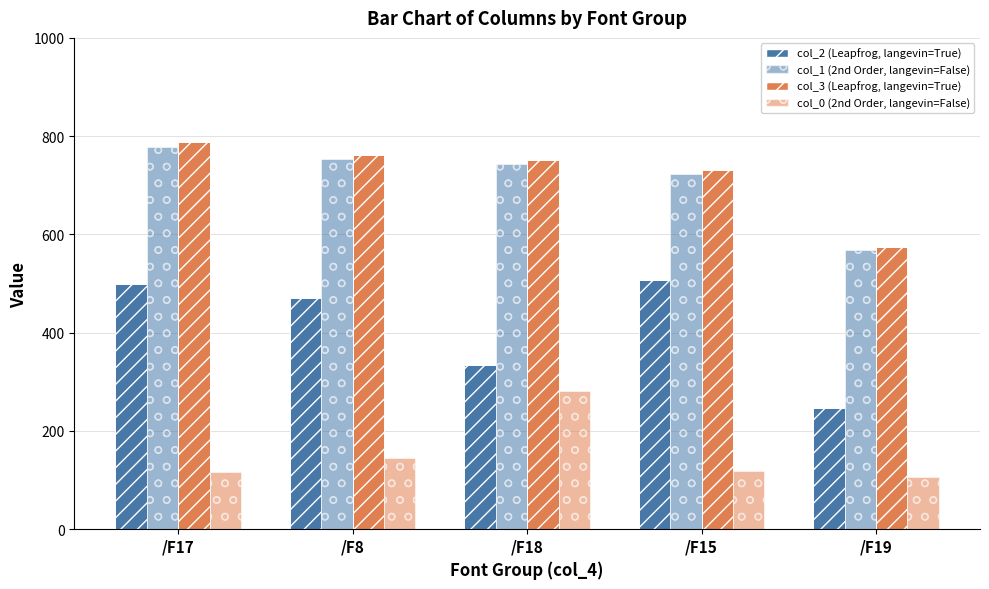

Which label corresponds to the smallest value in the chart?

/F19